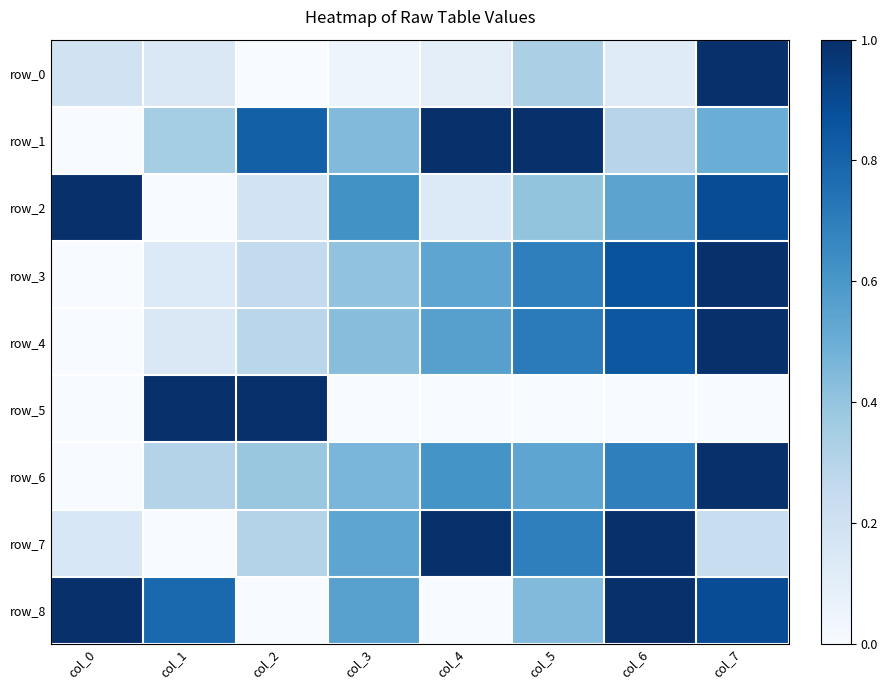

Reading left to right, what are all the values shown in this chart?

row_0: col_0=0.2	col_1=0.1	col_2=0.0	col_3=0.0	col_4=0.1	col_5=0.3	col_6=0.1	col_7=1.0
row_1: col_0=0.0	col_1=0.4	col_2=0.8	col_3=0.4	col_4=1.0	col_5=1.0	col_6=0.3	col_7=0.5
row_2: col_0=1.0	col_1=0.0	col_2=0.2	col_3=0.6	col_4=0.1	col_5=0.4	col_6=0.5	col_7=0.9
row_3: col_0=0.0	col_1=0.1	col_2=0.3	col_3=0.4	col_4=0.5	col_5=0.7	col_6=0.9	col_7=1.0
row_4: col_0=0.0	col_1=0.1	col_2=0.3	col_3=0.4	col_4=0.6	col_5=0.7	col_6=0.8	col_7=1.0
row_5: col_0=0.0	col_1=1.0	col_2=1.0	col_3=0.0	col_4=0.0	col_5=0.0	col_6=0.0	col_7=0.0
row_6: col_0=0.0	col_1=0.3	col_2=0.4	col_3=0.5	col_4=0.6	col_5=0.5	col_6=0.7	col_7=1.0
row_7: col_0=0.2	col_1=0.0	col_2=0.3	col_3=0.5	col_4=1.0	col_5=0.7	col_6=1.0	col_7=0.2
row_8: col_0=1.0	col_1=0.8	col_2=0.0	col_3=0.6	col_4=0.0	col_5=0.4	col_6=1.0	col_7=0.9